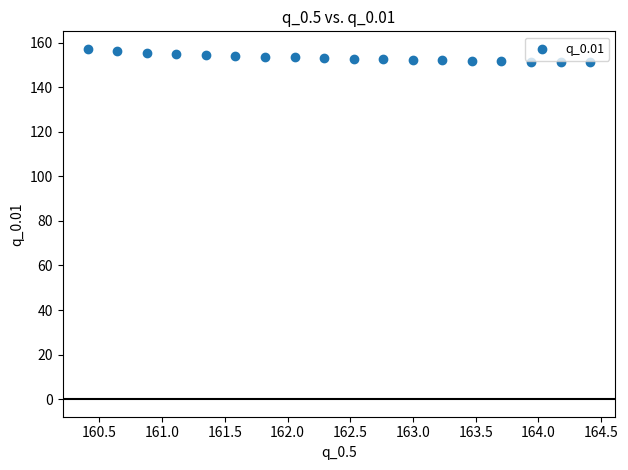

What is the range of X values (max minus min)?

4.0